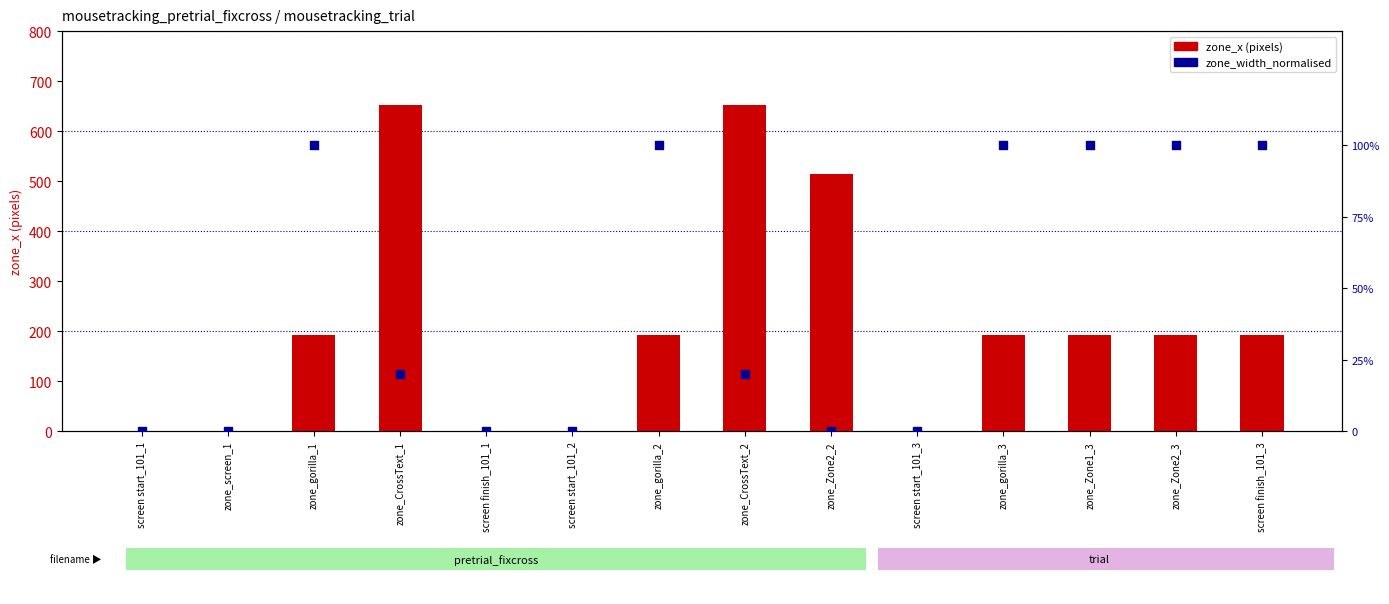

Which series has the largest total across all categories?

zone_x (pixels)